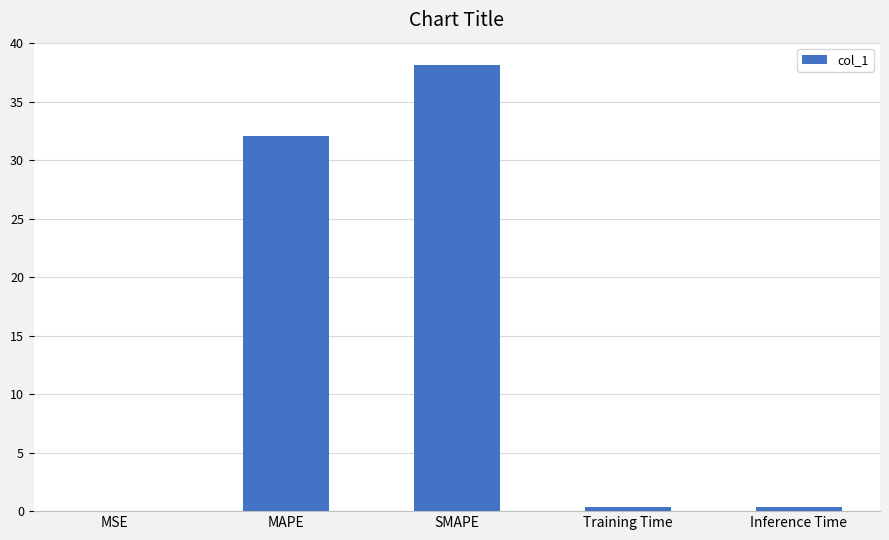

Are the bars horizontal?

No